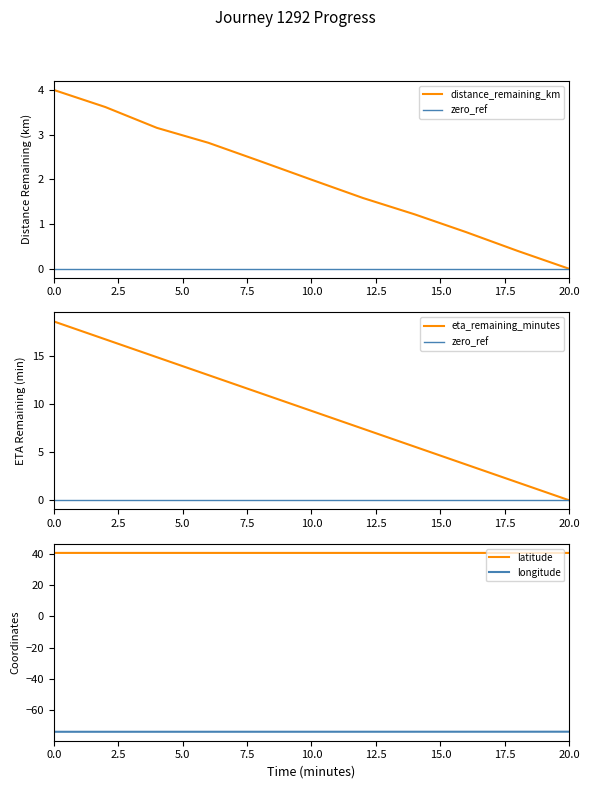

What is the lowest value of the longitude series?

-74.1